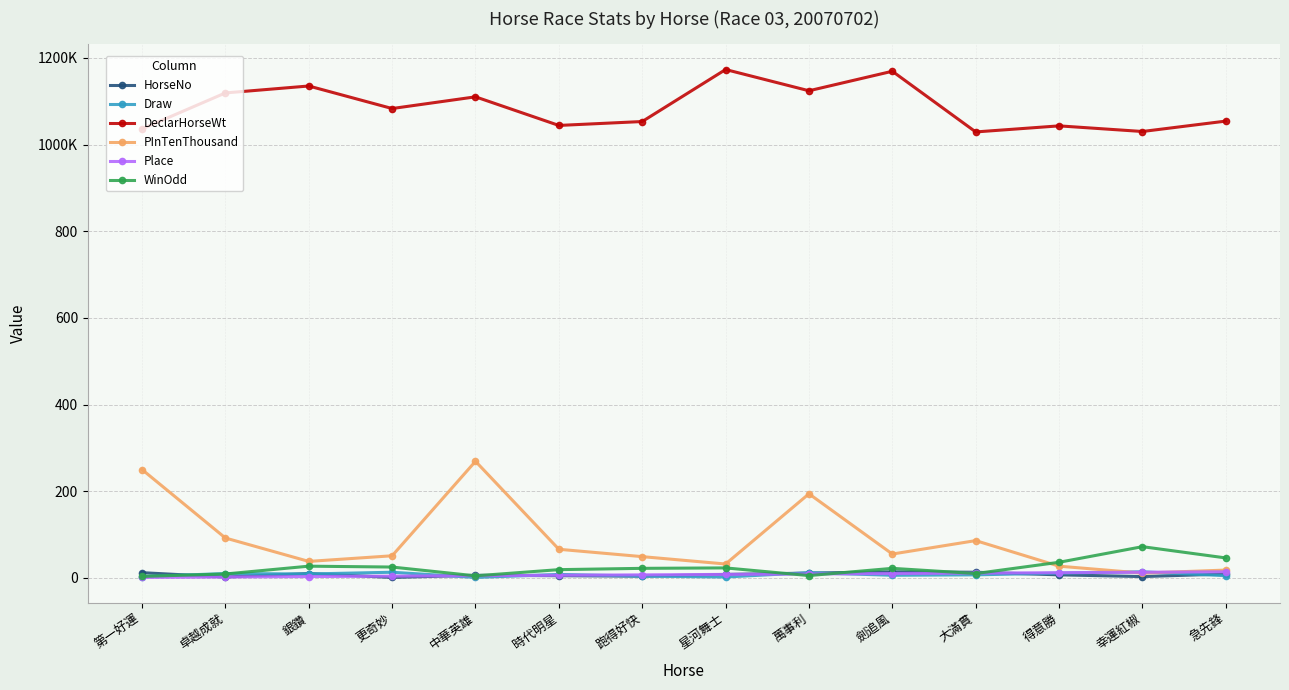

The HorseNo series shows 5.0 at 時代明星. True or false?

True